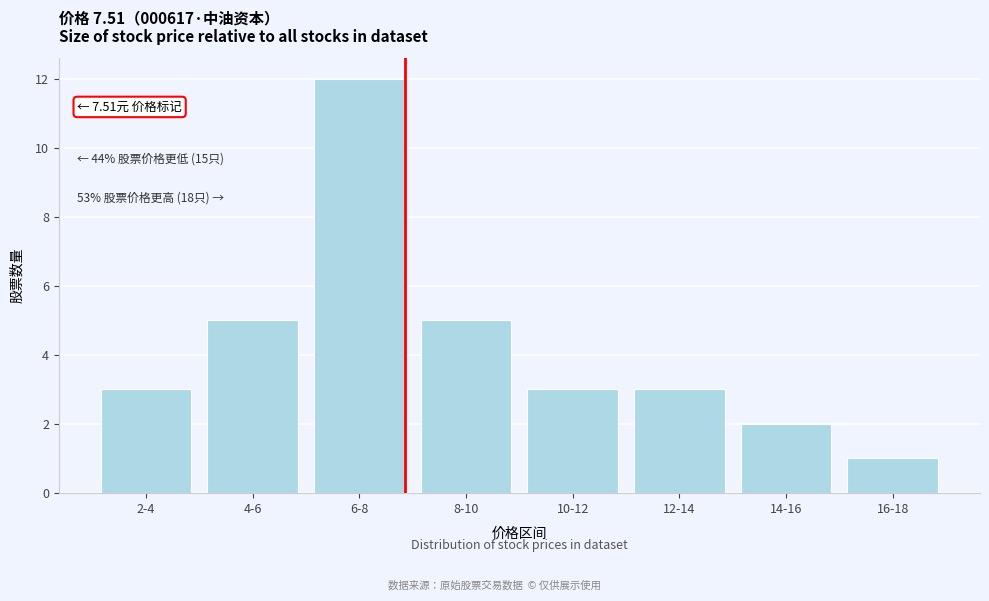

Reading left to right, what are all the values shown in this chart?

3	5	12	5	3	3	2	1